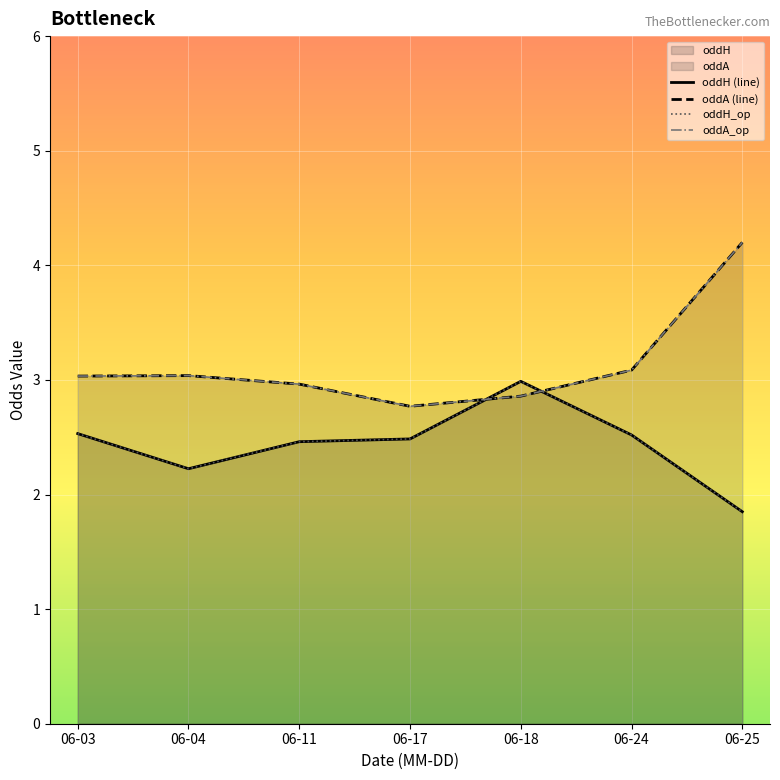

Which series has the largest total across all categories?

oddA (line)